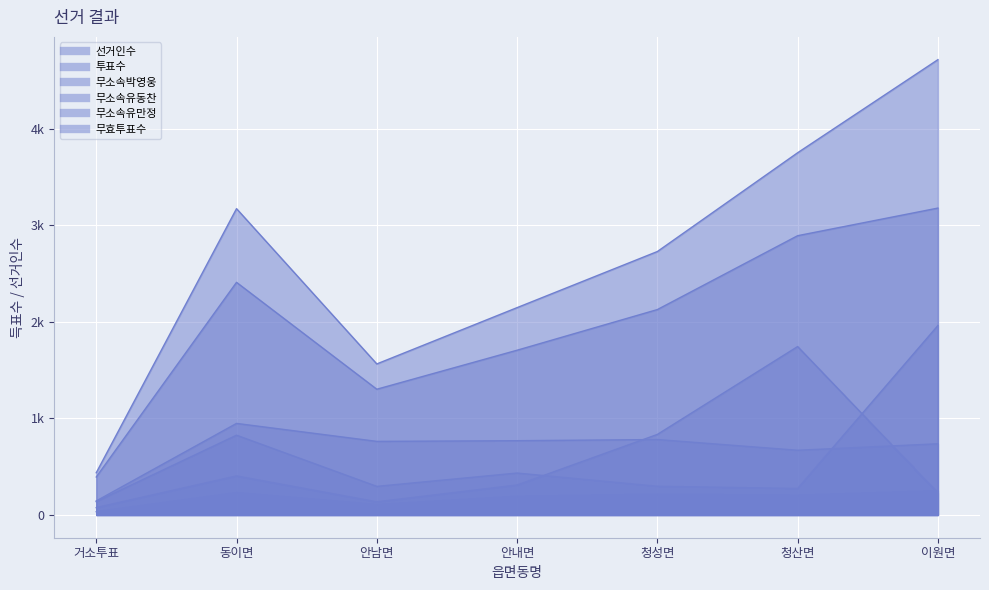

True or false: 무소속유동찬 has a value of 769 at 안내면.

True